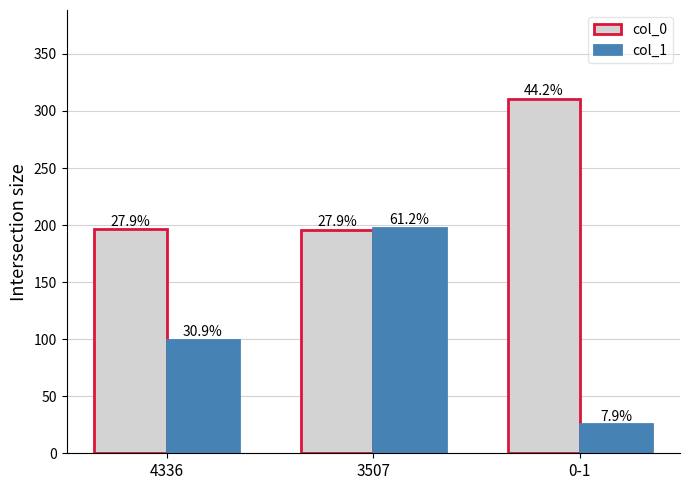

Rank the series at 4336 from lowest to highest value.

col_1, col_0